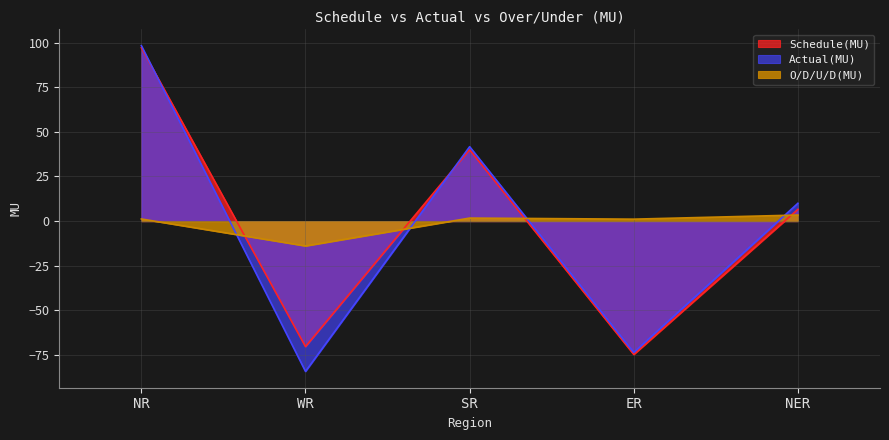

How many intersections are there between Schedule(MU) and Actual(MU)?

2